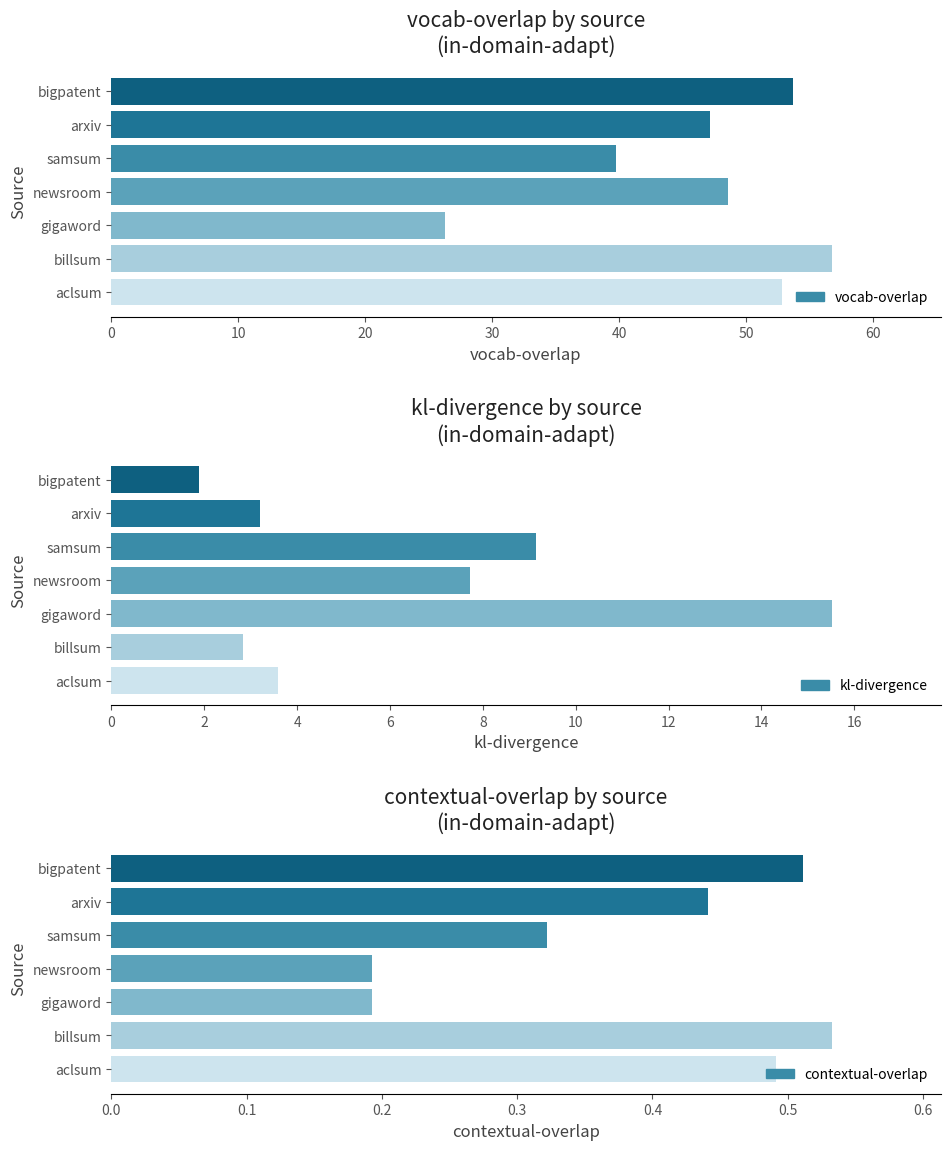

The value of contextual-overlap at newsroom is 0.0. True or false?

False